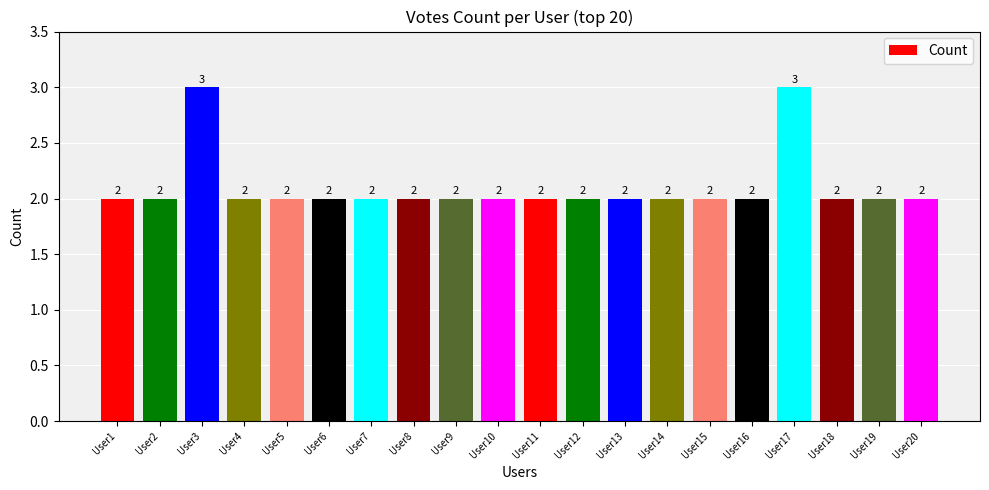

Count the values in the range 2 to 3.

20